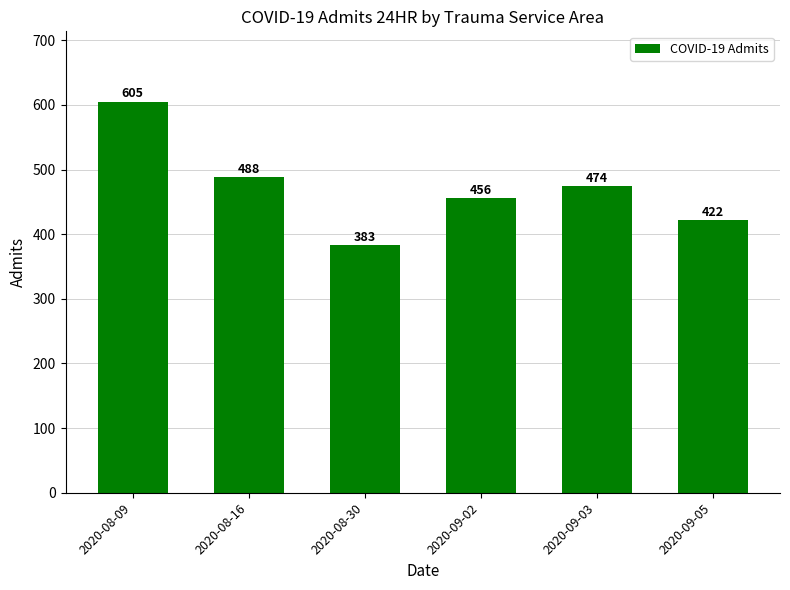

Is it true that the value at 2020-09-05 is 422?

True